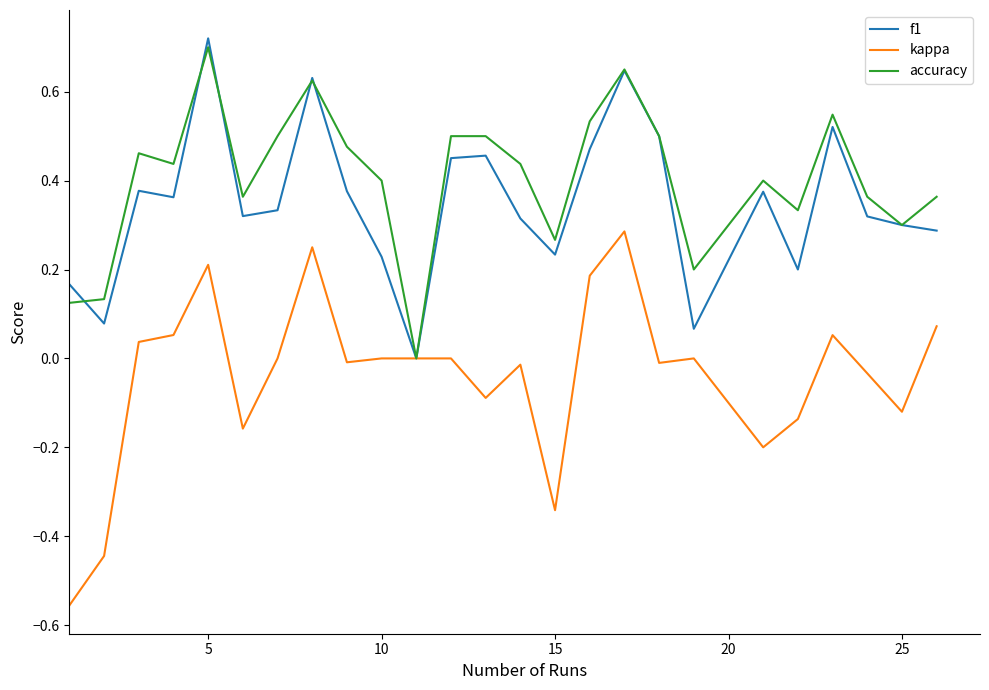

Which series has the largest range (max minus min)?

kappa